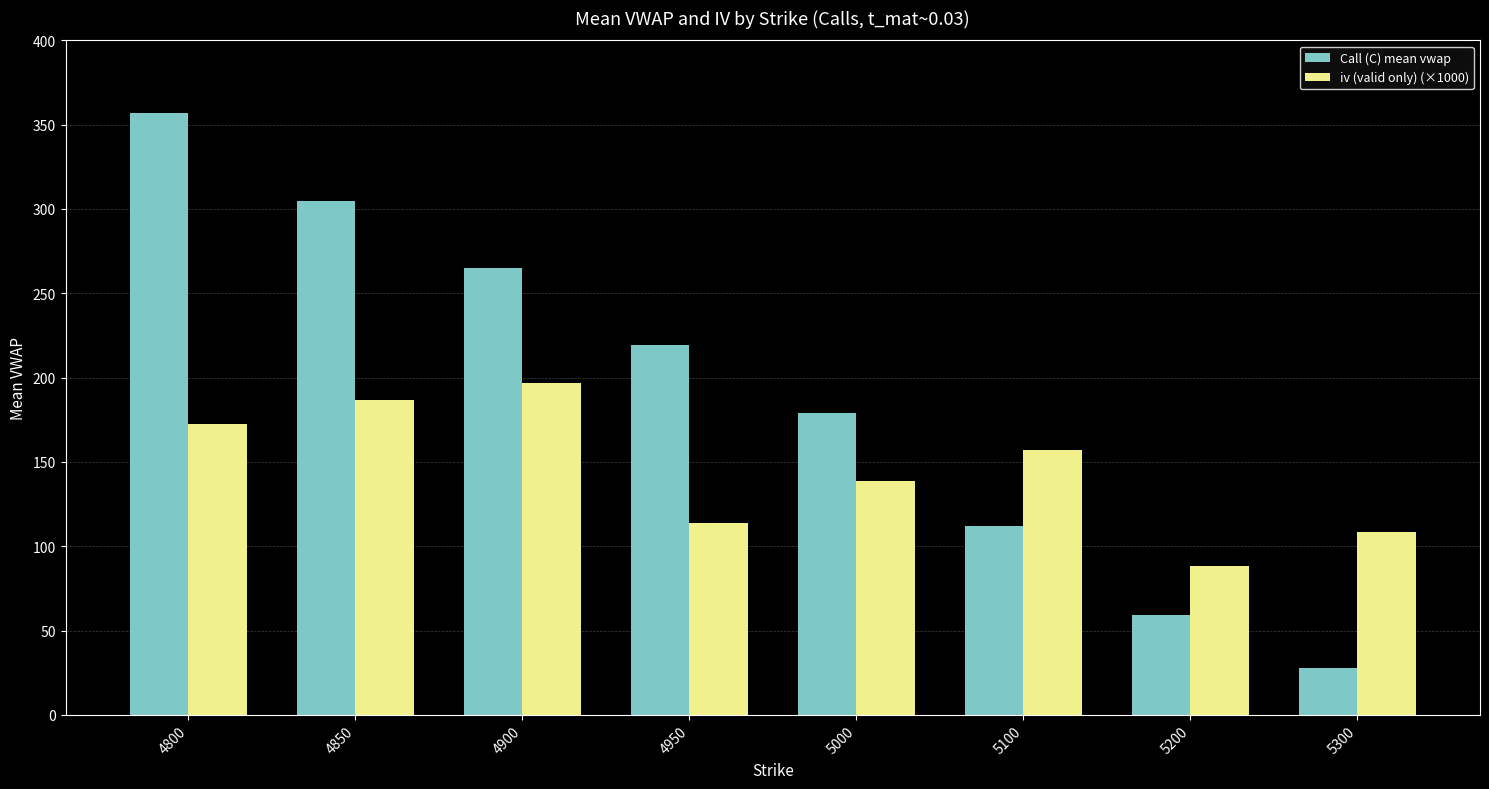

The value of Call (C) mean vwap at 5000 is 300.4. True or false?

False